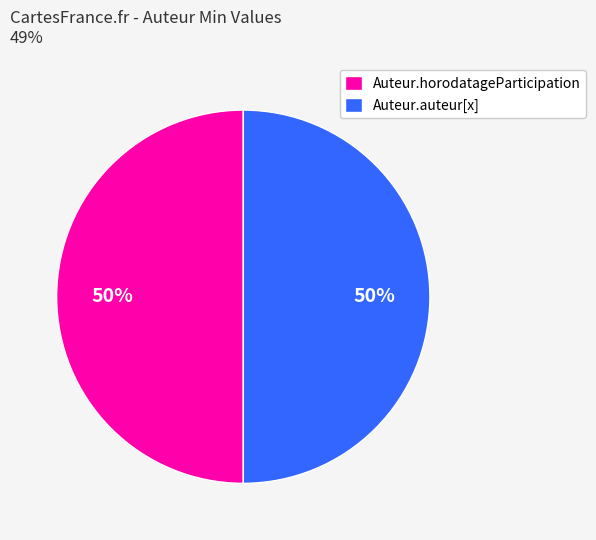

To the nearest percent, what is the difference between the largest and smallest slice percentages?

0%